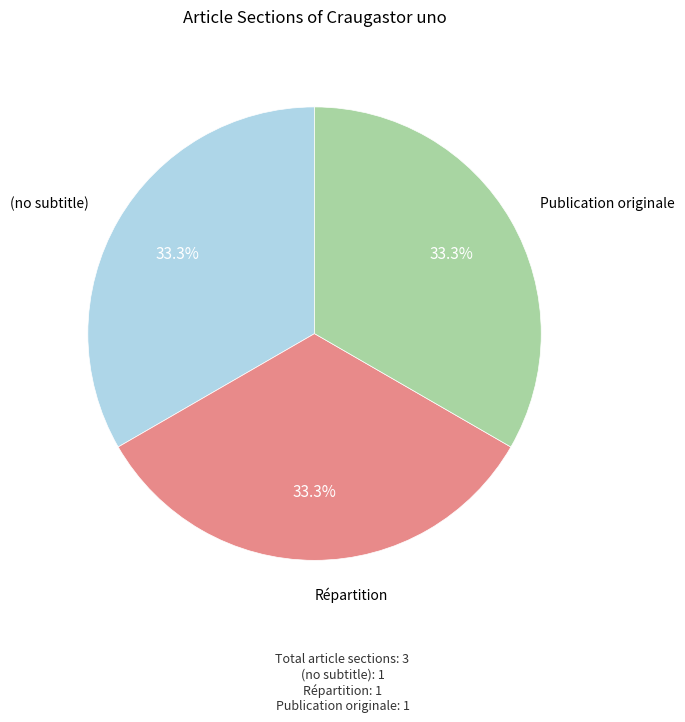

True or false: Répartition accounts for 33% of the total.

True